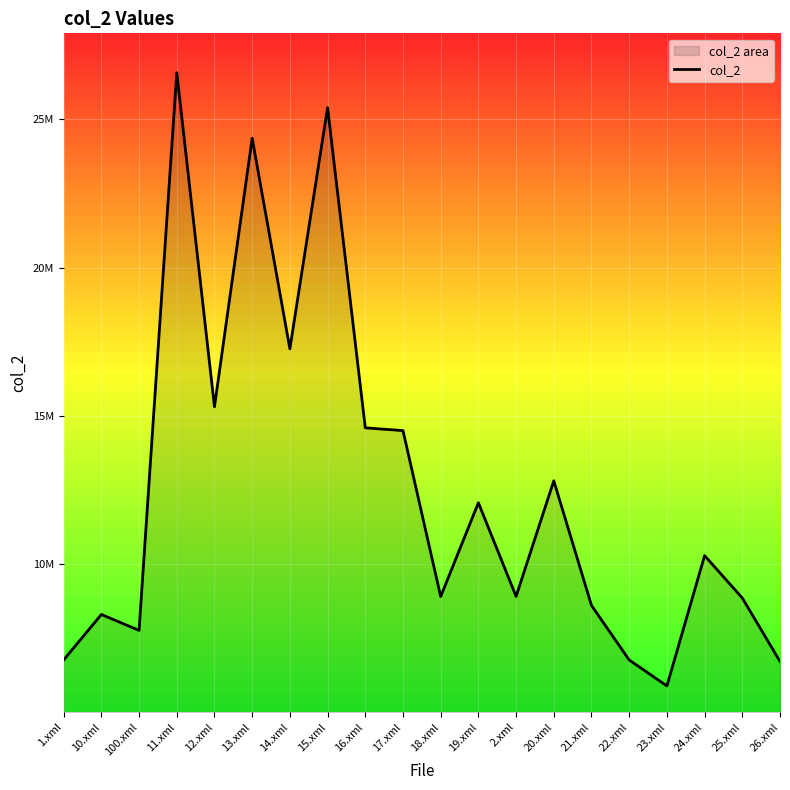

What position from the right is 100.xml?

18